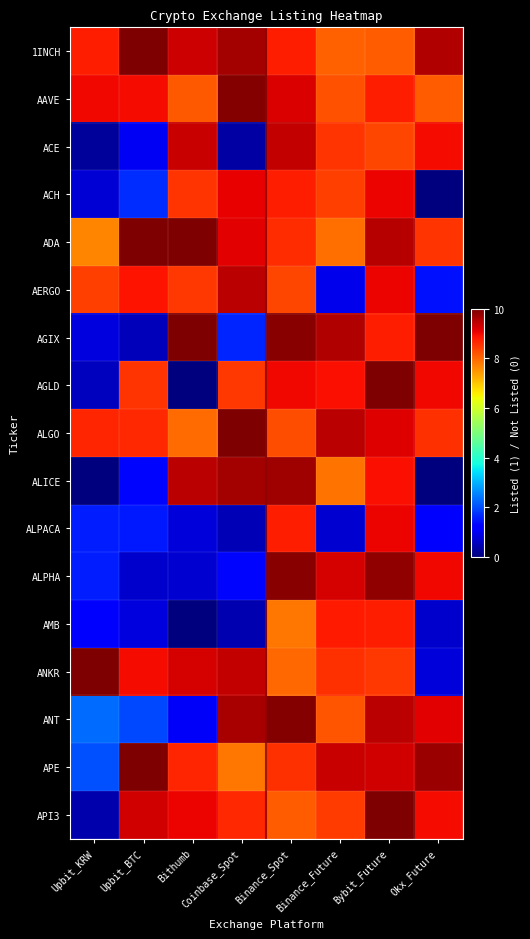

Reading left to right, what are all the values shown in this chart?

1INCH: Upbit_KRW=8.8	Upbit_BTC=10.0	Bithumb=9.3	Coinbase_Spot=9.7	Binance_Spot=8.8	Binance_Future=8.1	Bybit_Future=8.1	Okx_Future=9.5
AAVE: Upbit_KRW=9.0	Upbit_BTC=9.0	Bithumb=8.2	Coinbase_Spot=9.9	Binance_Spot=9.2	Binance_Future=8.2	Bybit_Future=8.8	Okx_Future=8.1
ACE: Upbit_KRW=0.3	Upbit_BTC=1.0	Bithumb=9.3	Coinbase_Spot=0.3	Binance_Spot=9.4	Binance_Future=8.5	Bybit_Future=8.3	Okx_Future=9.0
ACH: Upbit_KRW=0.8	Upbit_BTC=1.7	Bithumb=8.5	Coinbase_Spot=9.1	Binance_Spot=8.8	Binance_Future=8.4	Bybit_Future=9.0	Okx_Future=0.0
ADA: Upbit_KRW=7.7	Upbit_BTC=10.0	Bithumb=10.0	Coinbase_Spot=9.1	Binance_Spot=8.6	Binance_Future=7.9	Bybit_Future=9.5	Okx_Future=8.6
AERGO: Upbit_KRW=8.4	Upbit_BTC=8.9	Bithumb=8.5	Coinbase_Spot=9.5	Binance_Spot=8.4	Binance_Future=0.9	Bybit_Future=9.0	Okx_Future=1.4
AGIX: Upbit_KRW=0.9	Upbit_BTC=0.5	Bithumb=10.0	Coinbase_Spot=1.6	Binance_Spot=9.9	Binance_Future=9.5	Bybit_Future=8.8	Okx_Future=10.0
AGLD: Upbit_KRW=0.6	Upbit_BTC=8.5	Bithumb=0.0	Coinbase_Spot=8.5	Binance_Spot=9.0	Binance_Future=8.9	Bybit_Future=10.0	Okx_Future=9.0
ALGO: Upbit_KRW=8.7	Upbit_BTC=8.7	Bithumb=7.9	Coinbase_Spot=10.0	Binance_Spot=8.3	Binance_Future=9.5	Bybit_Future=9.1	Okx_Future=8.6
ALICE: Upbit_KRW=0.0	Upbit_BTC=1.3	Bithumb=9.5	Coinbase_Spot=9.6	Binance_Spot=9.7	Binance_Future=7.9	Bybit_Future=8.9	Okx_Future=0.0
ALPACA: Upbit_KRW=1.6	Upbit_BTC=1.5	Bithumb=0.8	Coinbase_Spot=0.5	Binance_Spot=8.8	Binance_Future=0.7	Bybit_Future=9.1	Okx_Future=1.1
ALPHA: Upbit_KRW=1.5	Upbit_BTC=0.7	Bithumb=0.7	Coinbase_Spot=1.3	Binance_Spot=9.9	Binance_Future=9.3	Bybit_Future=9.8	Okx_Future=9.0
AMB: Upbit_KRW=1.1	Upbit_BTC=0.8	Bithumb=0.0	Coinbase_Spot=0.4	Binance_Spot=7.8	Binance_Future=8.8	Bybit_Future=8.8	Okx_Future=0.7
ANKR: Upbit_KRW=10.0	Upbit_BTC=9.0	Bithumb=9.2	Coinbase_Spot=9.4	Binance_Spot=8.0	Binance_Future=8.6	Bybit_Future=8.5	Okx_Future=0.8
ANT: Upbit_KRW=2.3	Upbit_BTC=2.0	Bithumb=1.1	Coinbase_Spot=9.6	Binance_Spot=10.0	Binance_Future=8.2	Bybit_Future=9.5	Okx_Future=9.1
APE: Upbit_KRW=2.1	Upbit_BTC=10.0	Bithumb=8.7	Coinbase_Spot=7.8	Binance_Spot=8.6	Binance_Future=9.3	Bybit_Future=9.3	Okx_Future=9.7
API3: Upbit_KRW=0.4	Upbit_BTC=9.3	Bithumb=9.0	Coinbase_Spot=8.6	Binance_Spot=8.1	Binance_Future=8.5	Bybit_Future=10.0	Okx_Future=9.0